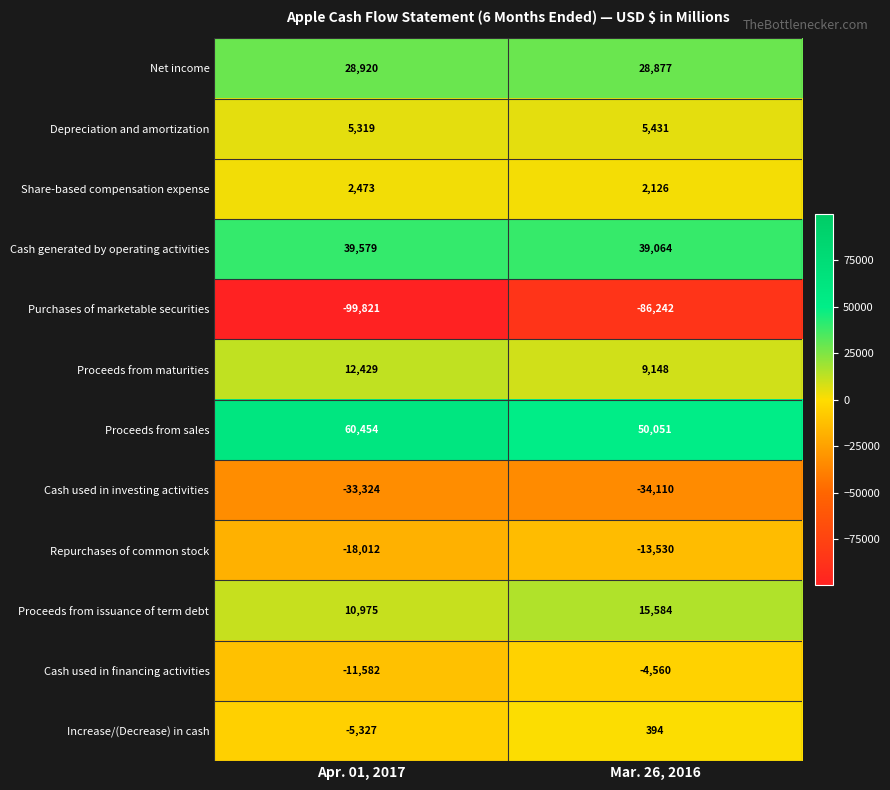

What is the greatest value displayed?

60454